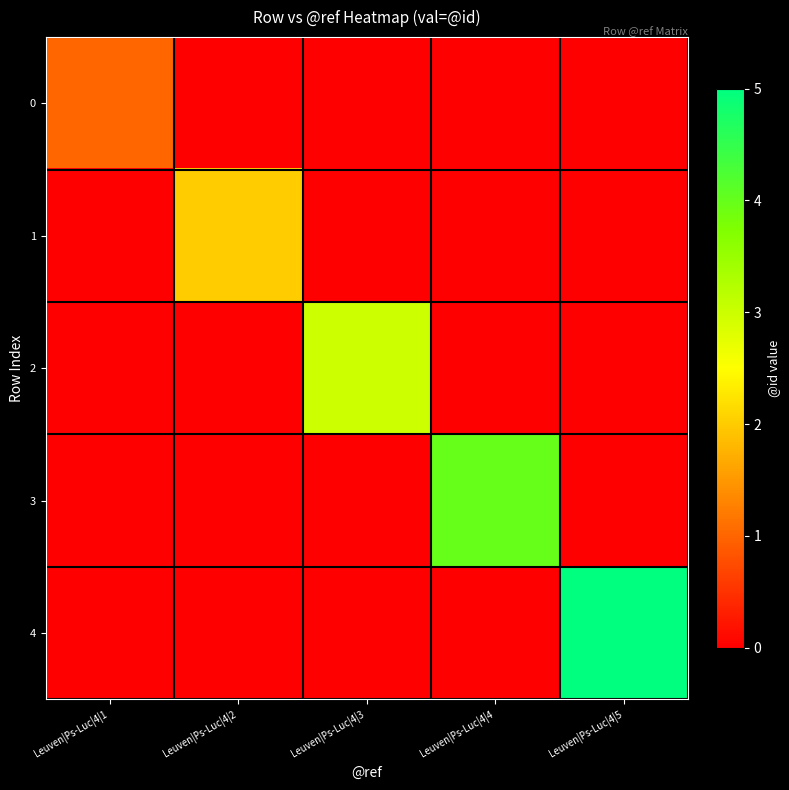

Reading left to right, transcribe all the data shown in this chart.

0: Leuven|Ps-Luc|4|1=1	Leuven|Ps-Luc|4|2=0	Leuven|Ps-Luc|4|3=0	Leuven|Ps-Luc|4|4=0	Leuven|Ps-Luc|4|5=0
1: Leuven|Ps-Luc|4|1=0	Leuven|Ps-Luc|4|2=2	Leuven|Ps-Luc|4|3=0	Leuven|Ps-Luc|4|4=0	Leuven|Ps-Luc|4|5=0
2: Leuven|Ps-Luc|4|1=0	Leuven|Ps-Luc|4|2=0	Leuven|Ps-Luc|4|3=3	Leuven|Ps-Luc|4|4=0	Leuven|Ps-Luc|4|5=0
3: Leuven|Ps-Luc|4|1=0	Leuven|Ps-Luc|4|2=0	Leuven|Ps-Luc|4|3=0	Leuven|Ps-Luc|4|4=4	Leuven|Ps-Luc|4|5=0
4: Leuven|Ps-Luc|4|1=0	Leuven|Ps-Luc|4|2=0	Leuven|Ps-Luc|4|3=0	Leuven|Ps-Luc|4|4=0	Leuven|Ps-Luc|4|5=5